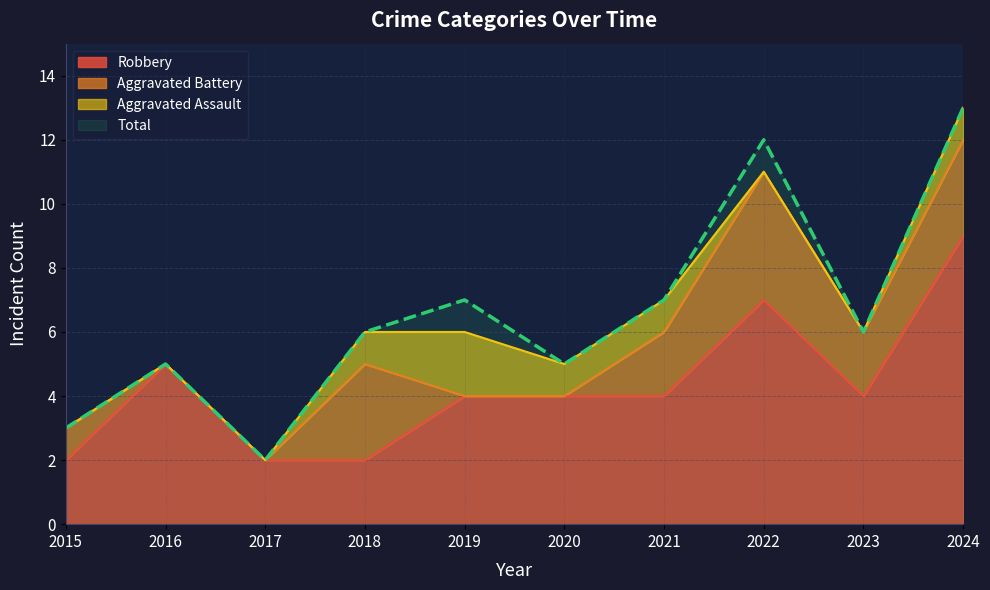

What value does the Robbery series have at 2021?

4